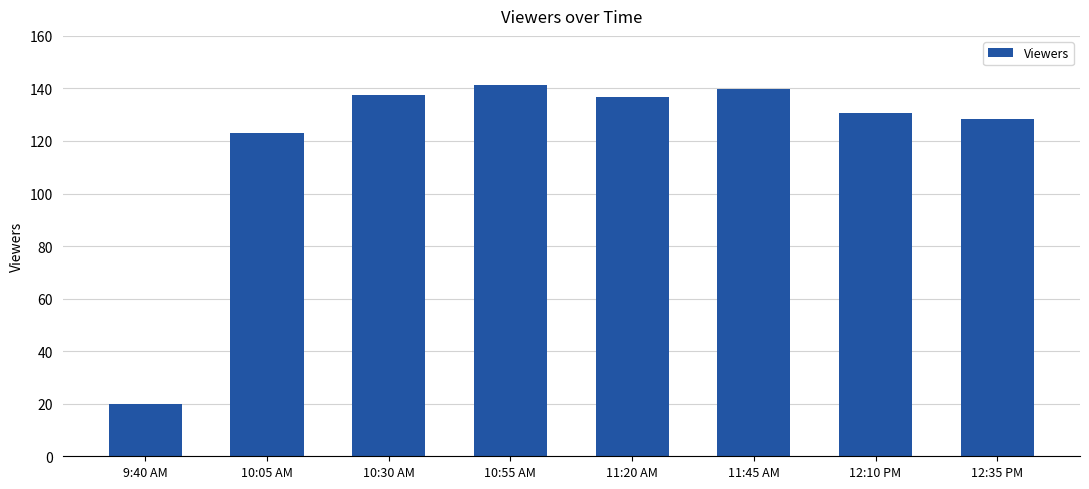

Between 12:35 PM and 10:05 AM, which is larger?

12:35 PM